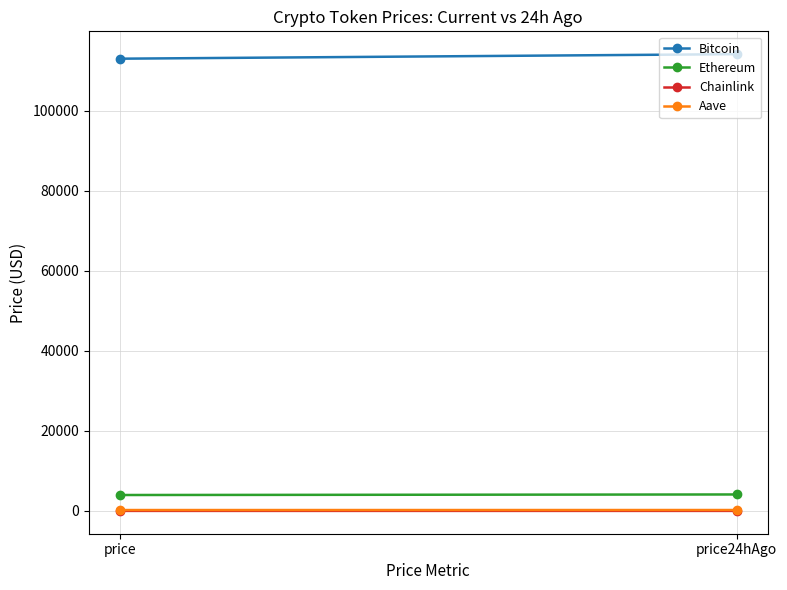

What is the difference between the maximum and minimum values in the Ethereum series?

135.9